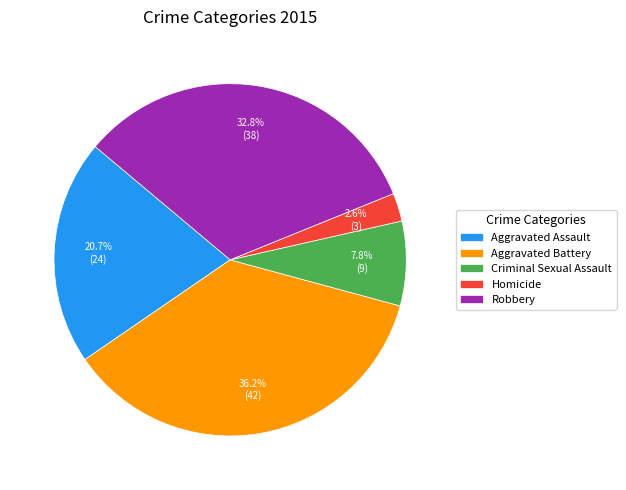

Is there a majority slice in this chart?

No